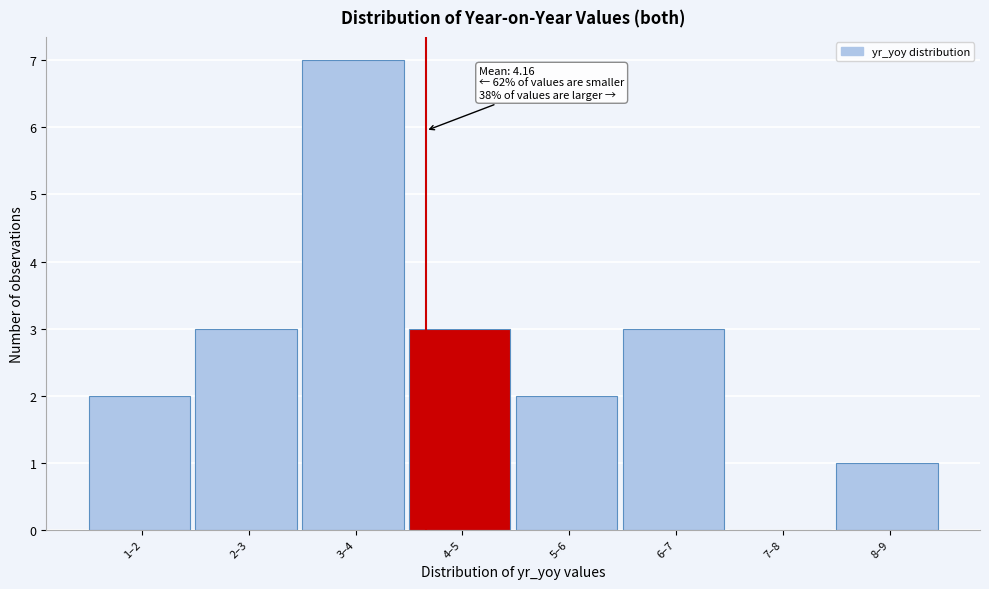

Reading right to left, what are all the values shown in this chart?

8–9=1	7–8=0	6–7=3	5–6=2	4–5=3	3–4=7	2–3=3	1–2=2